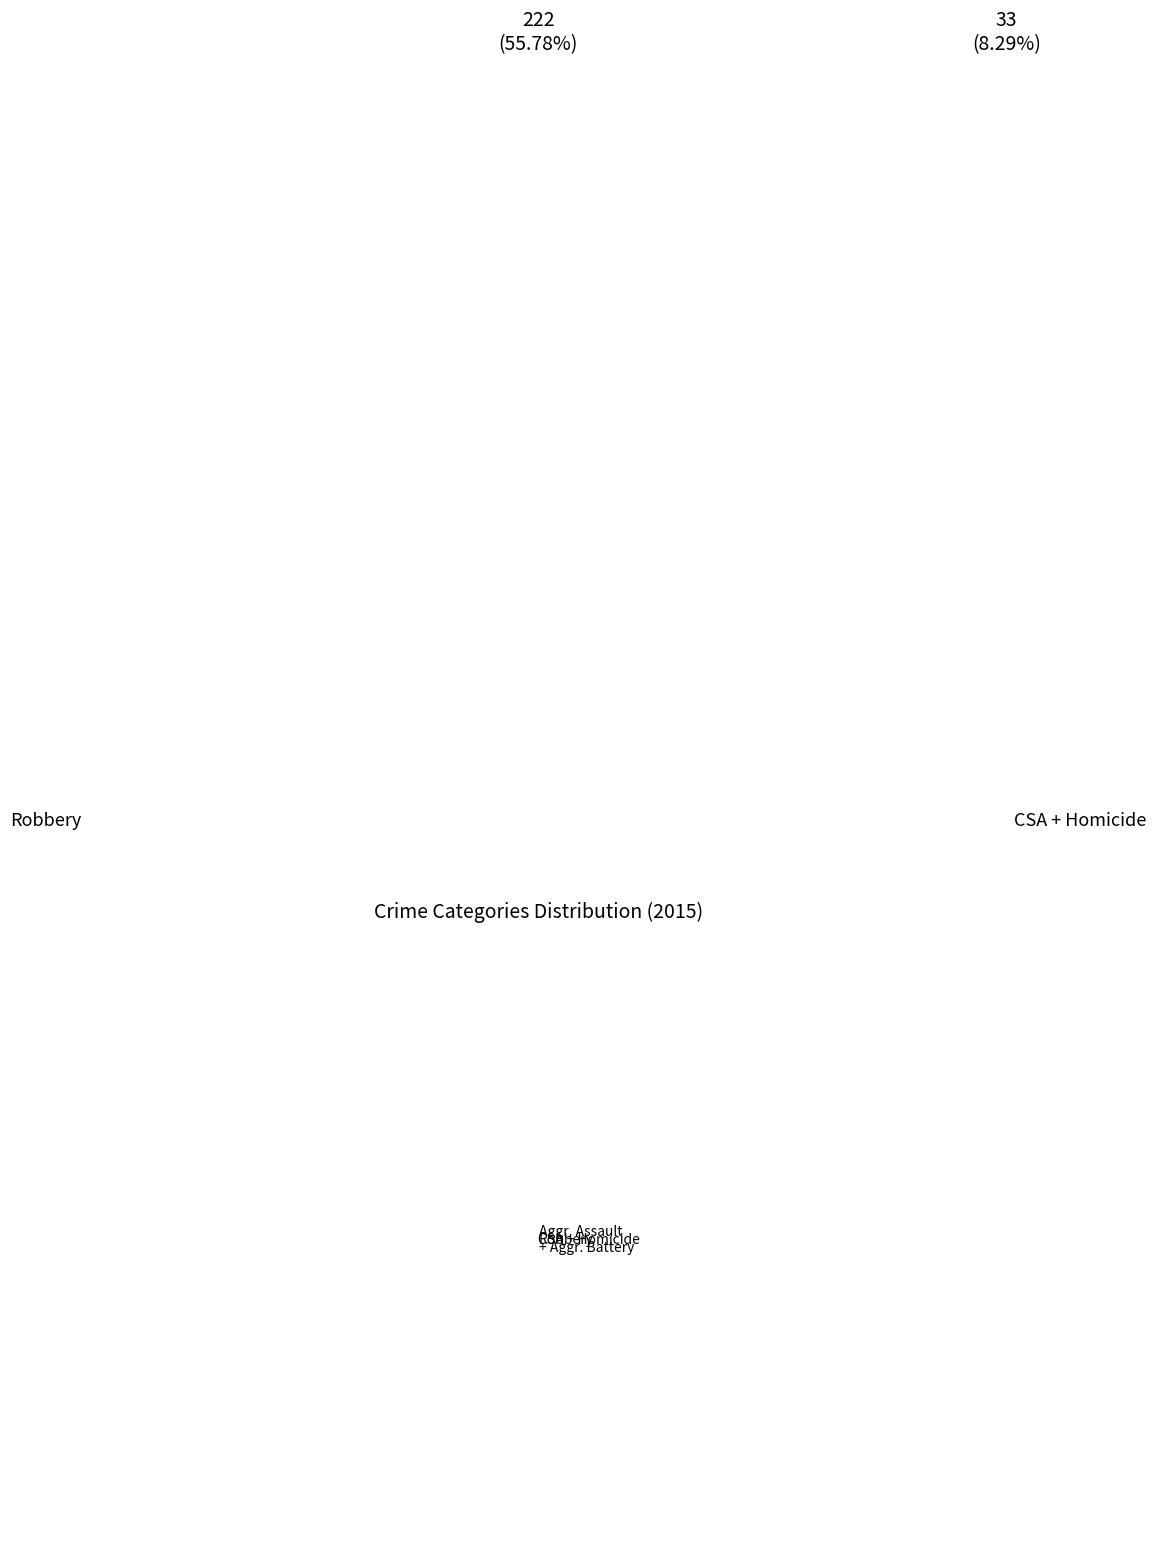

What is the smallest slice in the pie chart?

CSA + Homicide